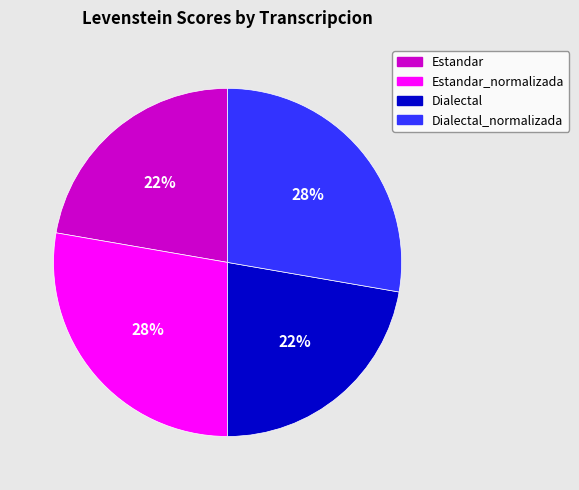

Is there a majority slice in this chart?

No